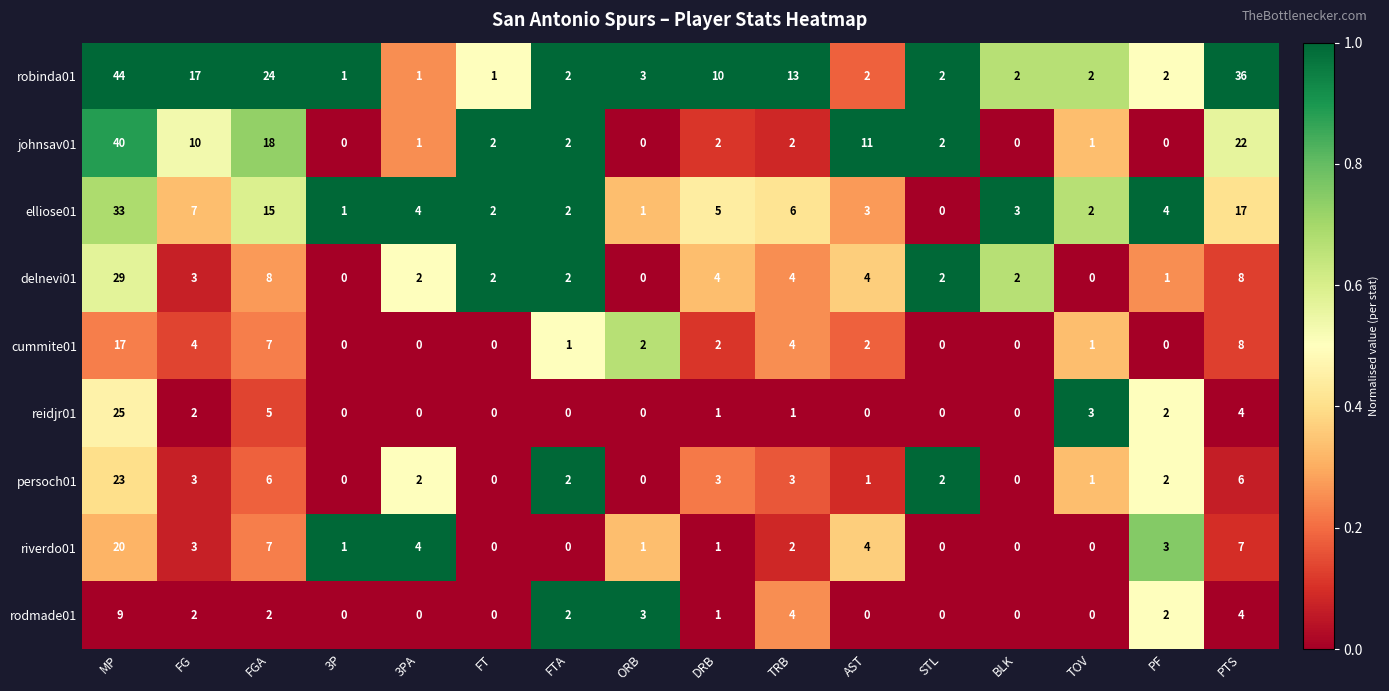

The value of johnsav01 at FG is 10. True or false?

True